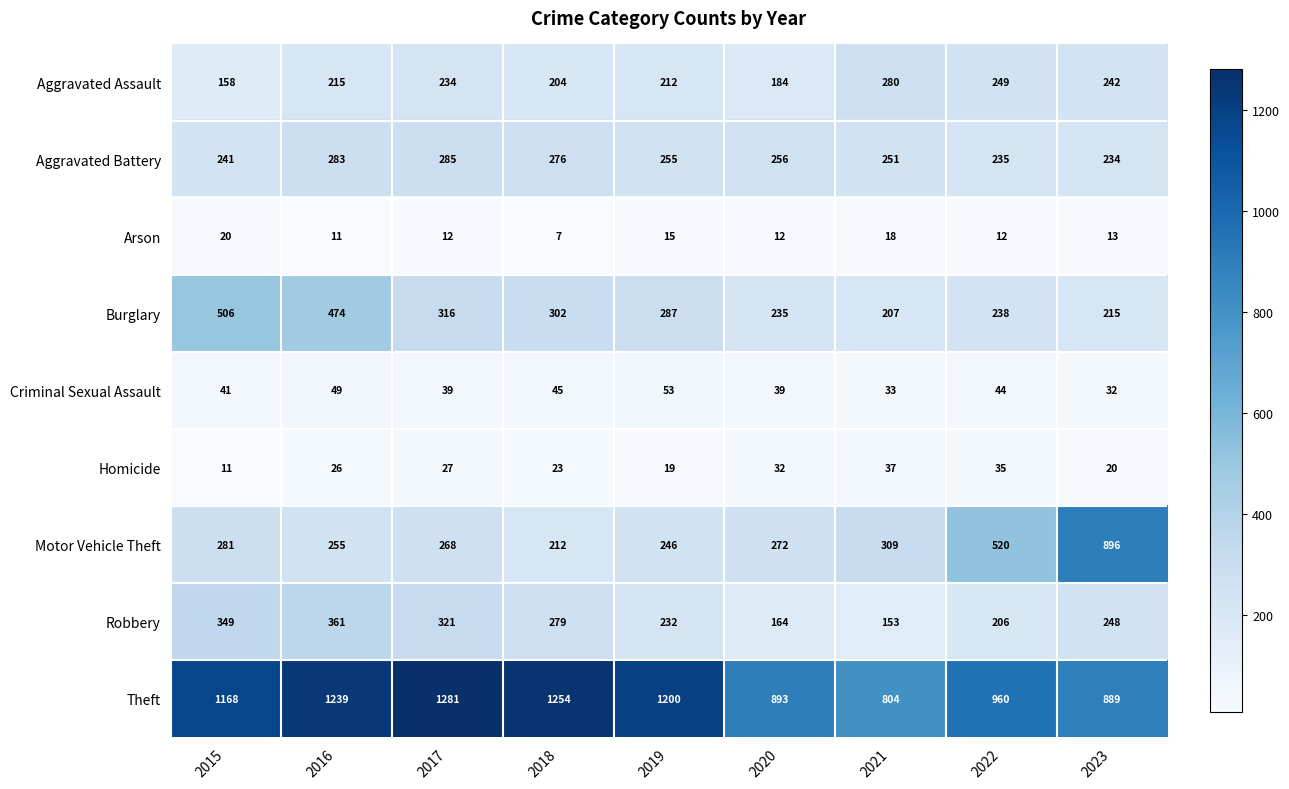

What is the greatest value displayed?

1281